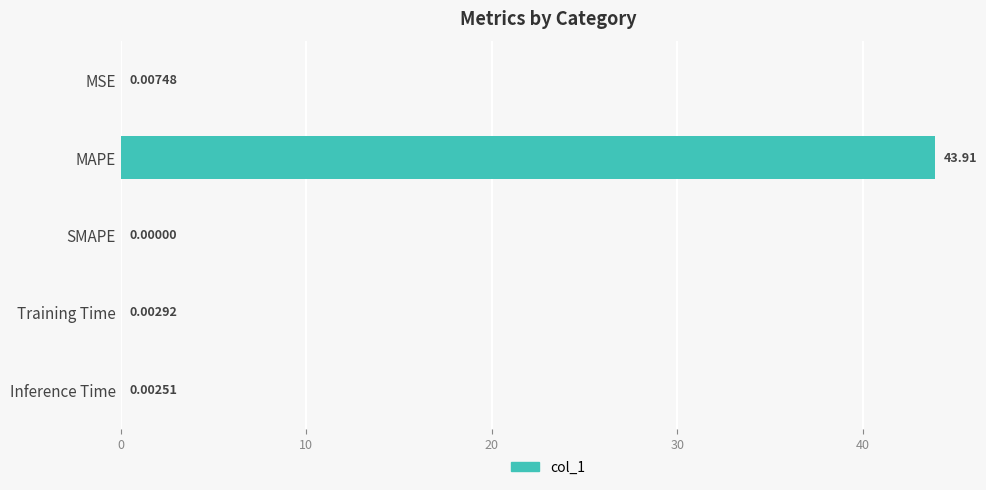

What is the sum of all values?

43.9